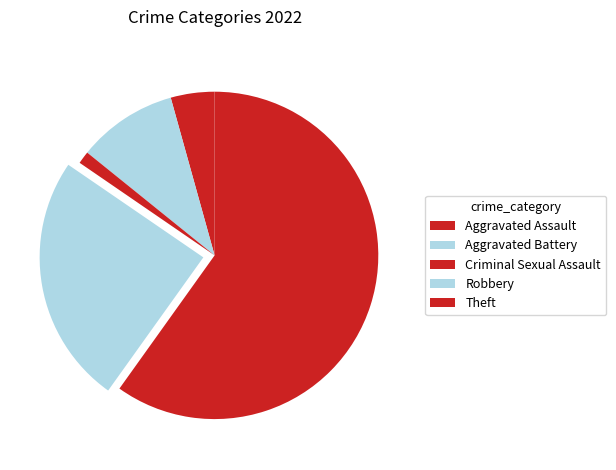

Is it true that Criminal Sexual Assault is 7% of the pie?

False